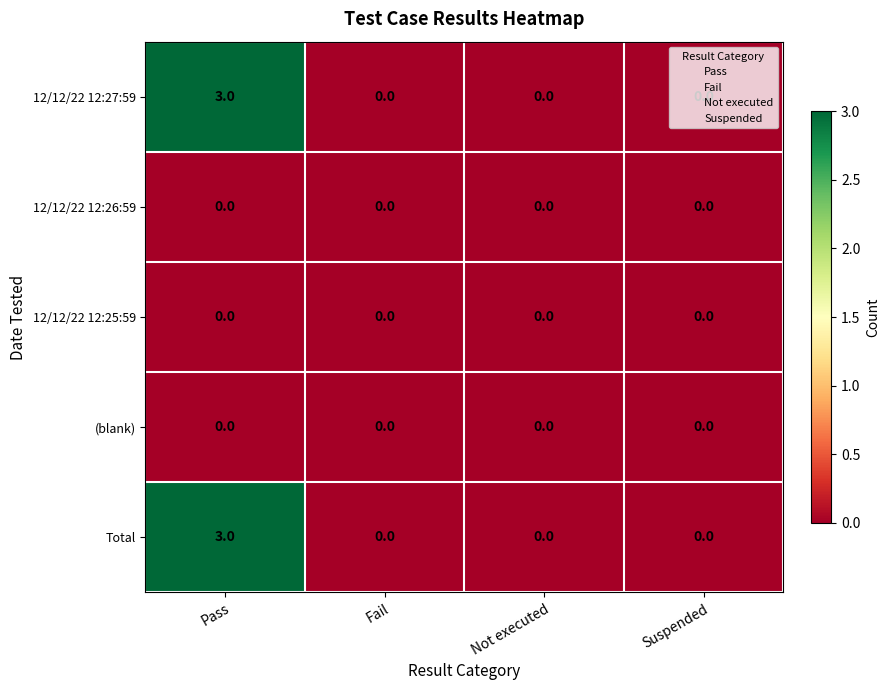

The 12/12/22 12:27:59 series shows 0 at Suspended. True or false?

True